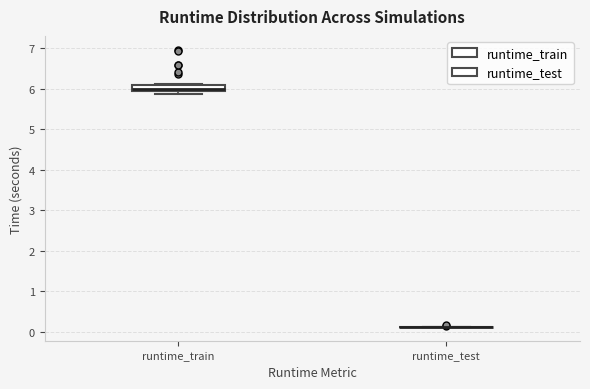

Comparing the boxes themselves (not the whiskers), which one is the tallest?

runtime_train